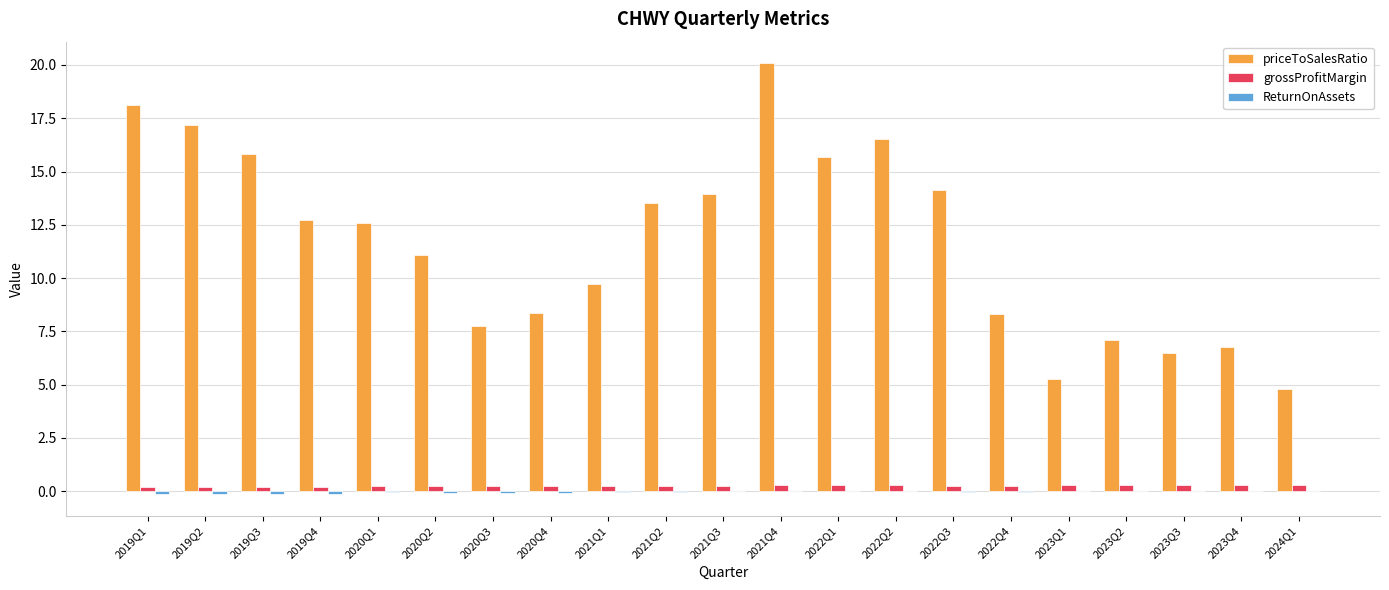

Where does the priceToSalesRatio series first go above 12?

2019Q1